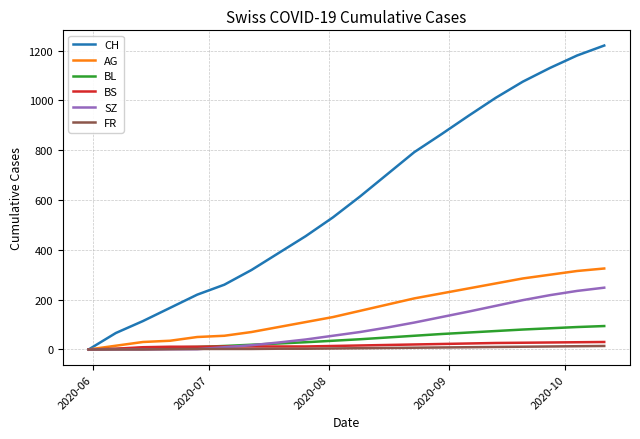

What is the maximum value for AG?

325